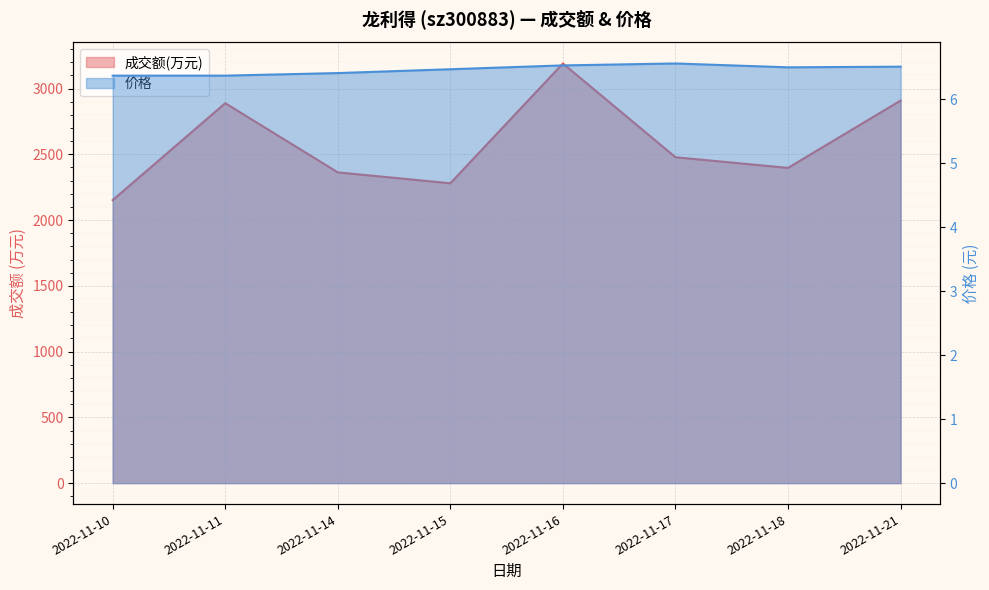

At which category does 成交额(万元) reach its first local valley?

2022-11-15